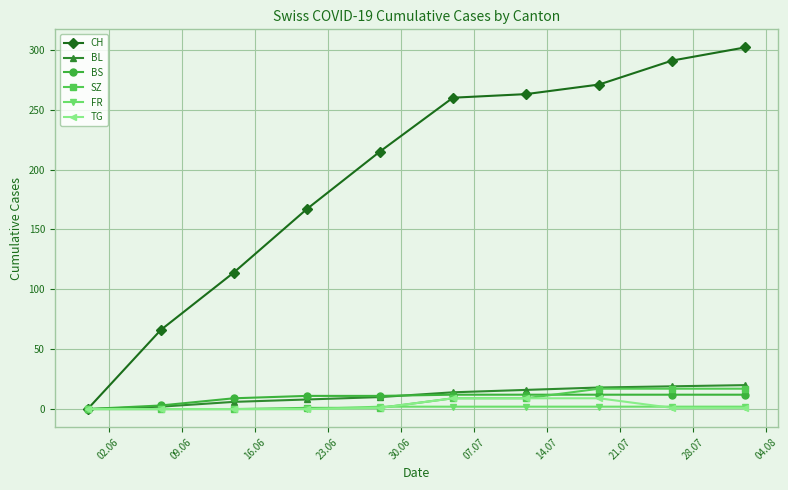

Which series has the widest spread of values?

CH